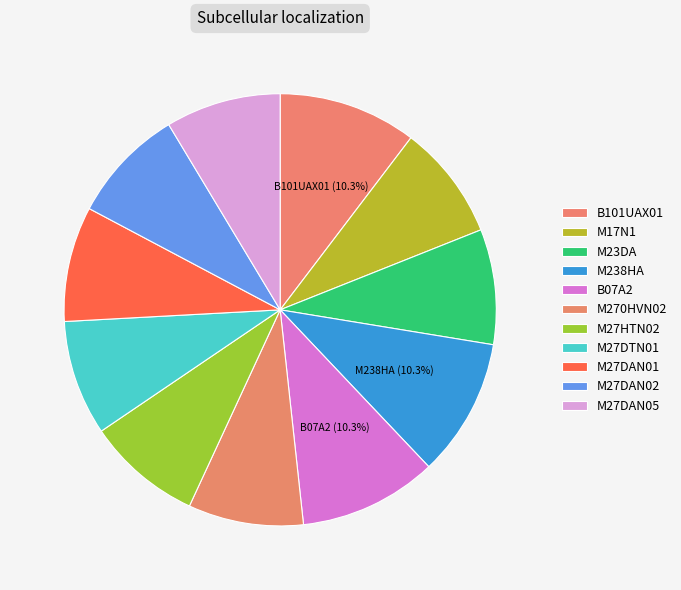

How many slices are in this pie chart?

11